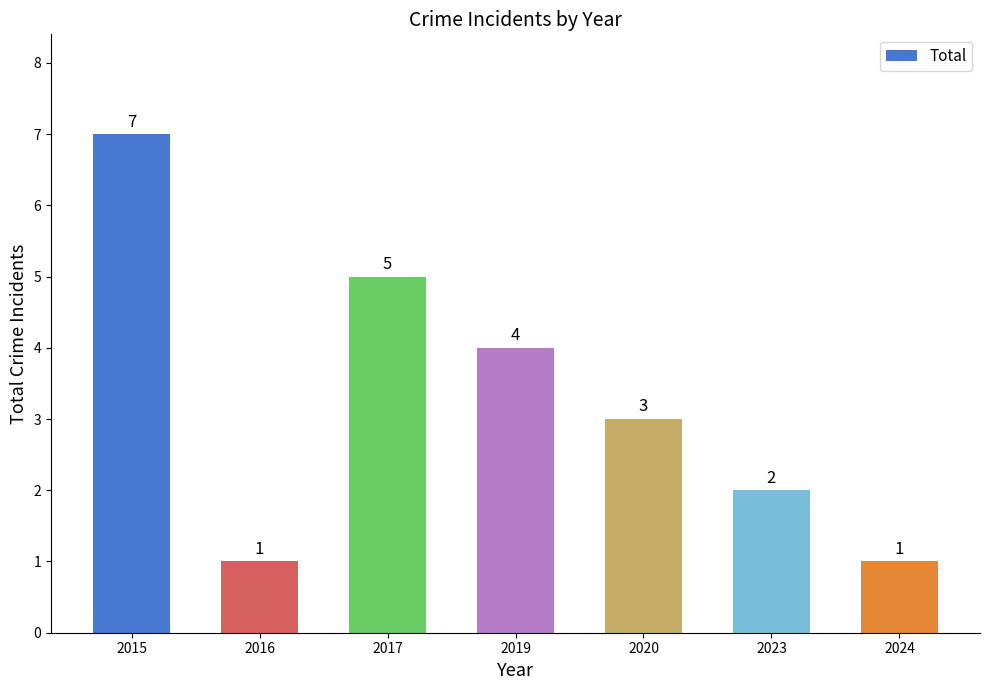

The value at 2023 is 3. True or false?

False